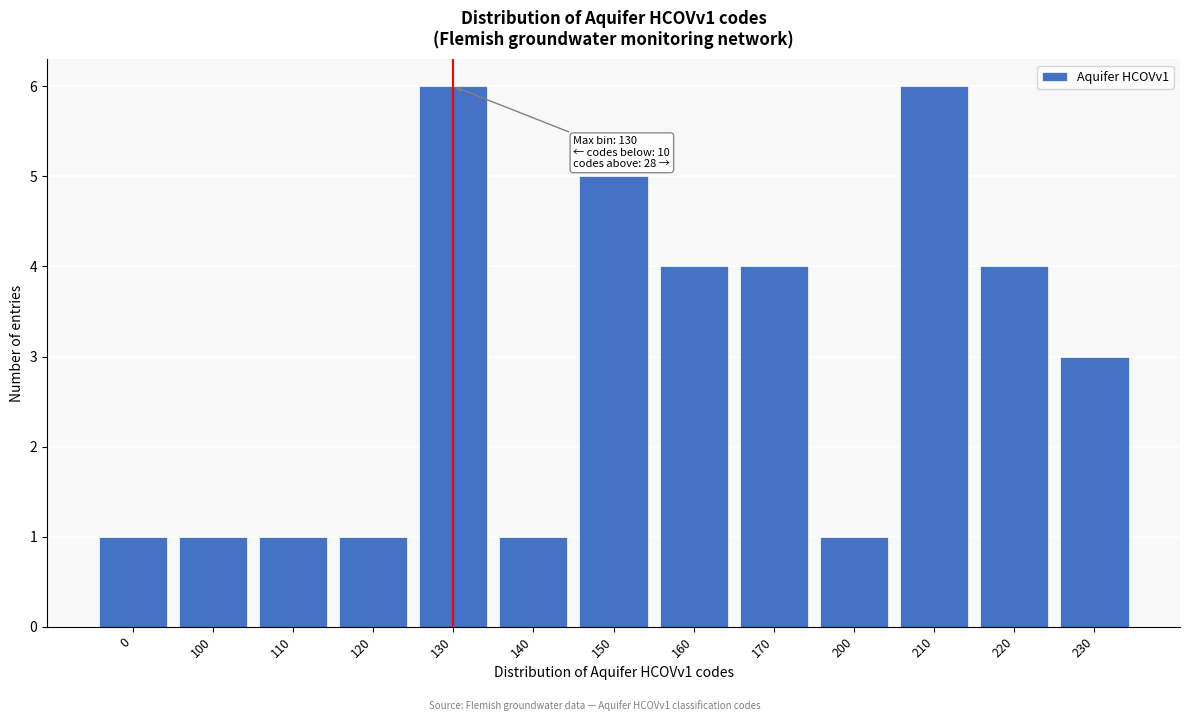

Reading right to left, transcribe all the data shown in this chart.

3	4	6	1	4	4	5	1	6	1	1	1	1